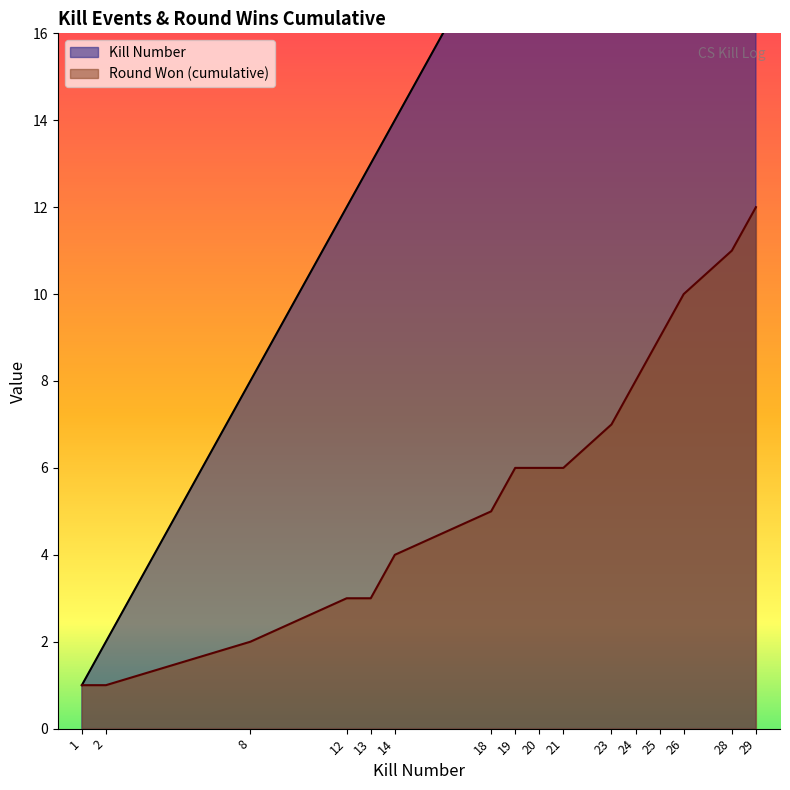

What is the minimum value for Kills per Round?

1